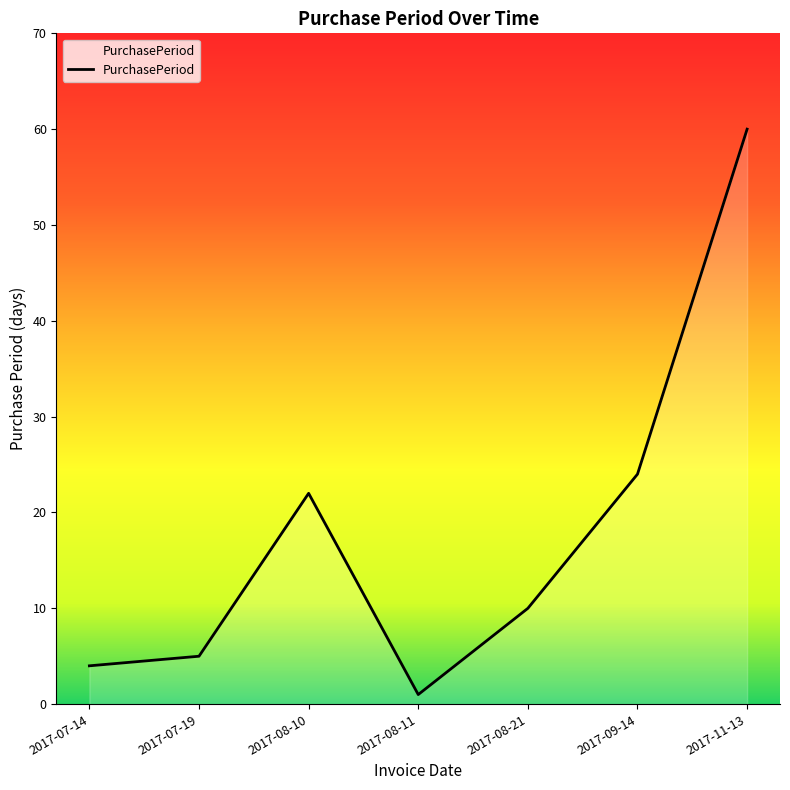

Reading right to left, extract all data points from this chart.

2017-11-13=60	2017-09-14=24	2017-08-21=10	2017-08-11=1	2017-08-10=22	2017-07-19=5	2017-07-14=4